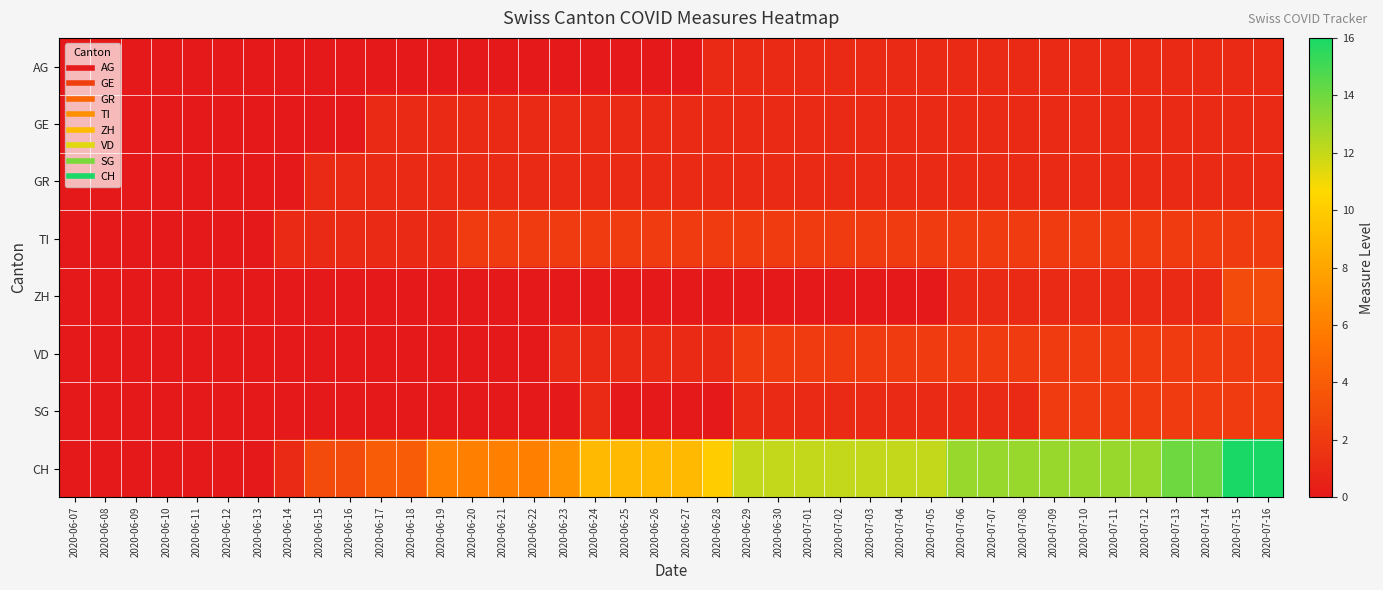

Which series has the largest range (max minus min)?

CH